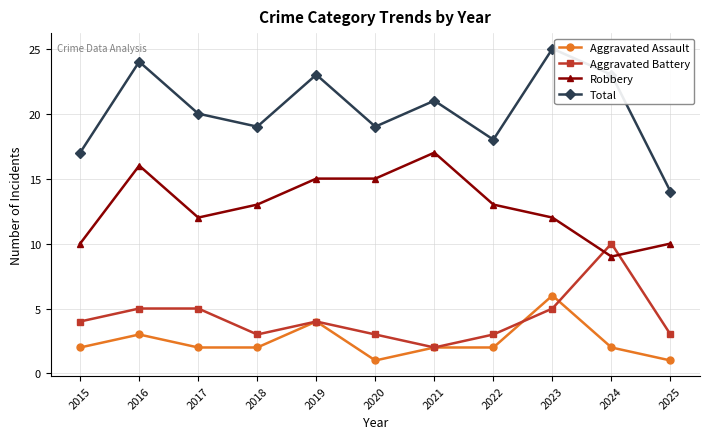

What is the total value across all series at 2021?

42